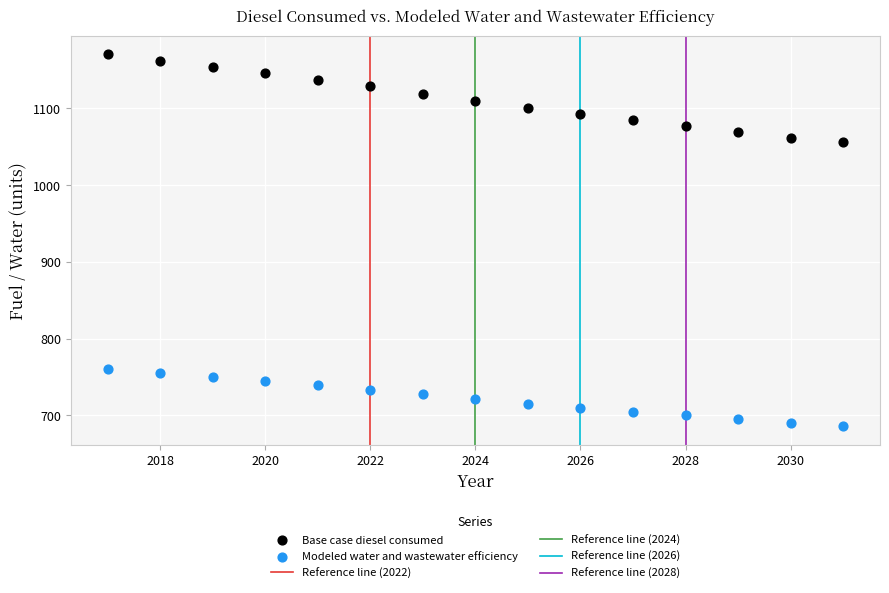

Across all data points, what is the range of X values (max minus min)?

14.0